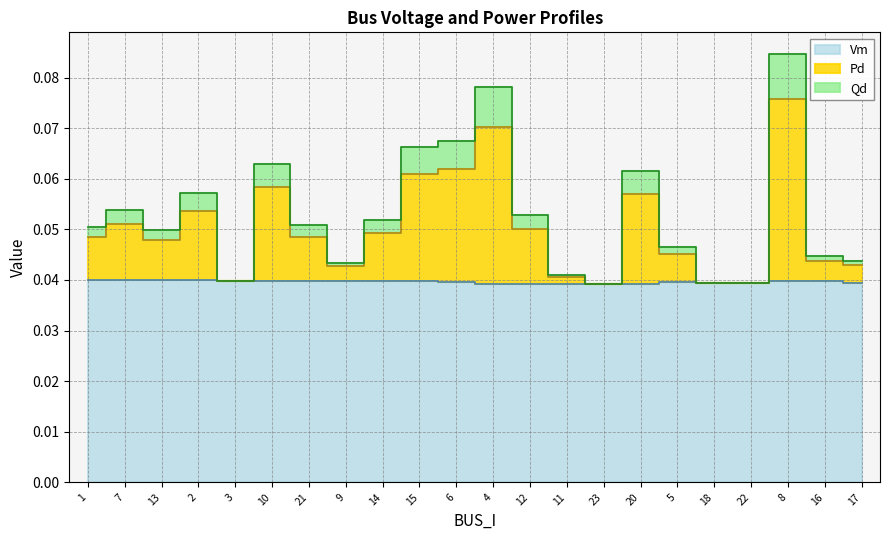

In Qd, how many points are higher than both neighbors (excluding endpoints)?

6